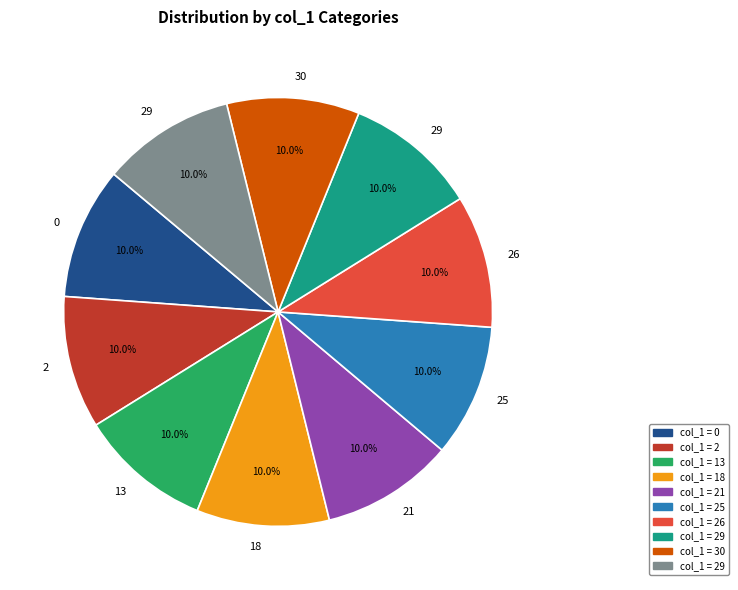

How many slices are in this pie chart?

10